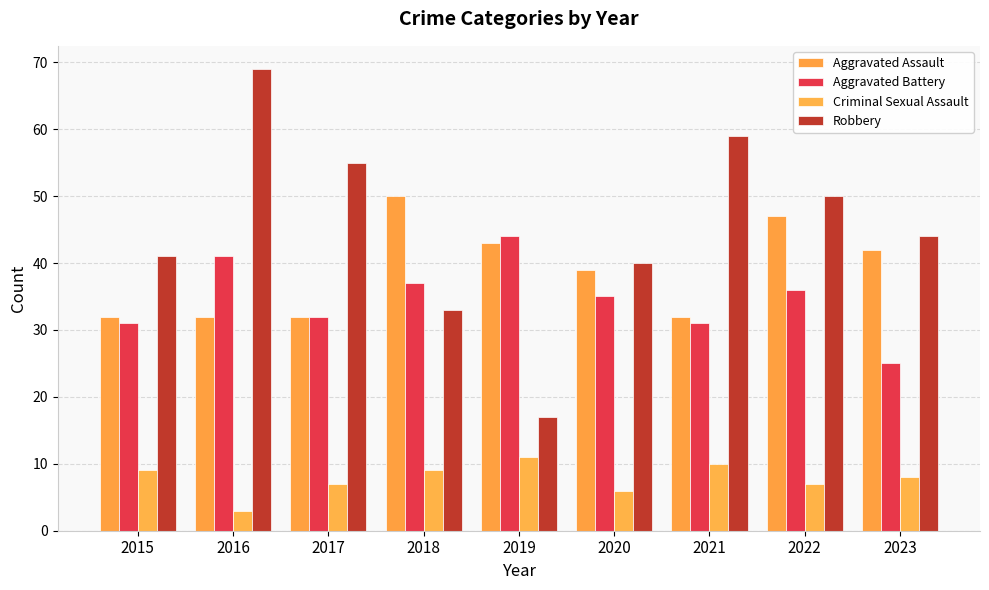

What is the value of the Aggravated Battery bar at the 9th from the left?

25